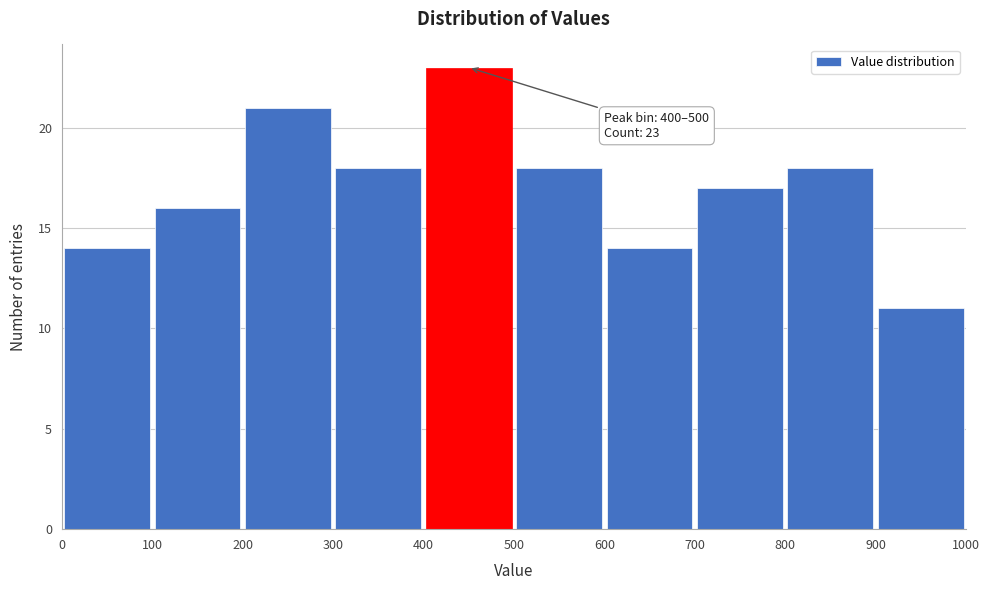

Which range on the x-axis has the tallest bar?

400 to 500